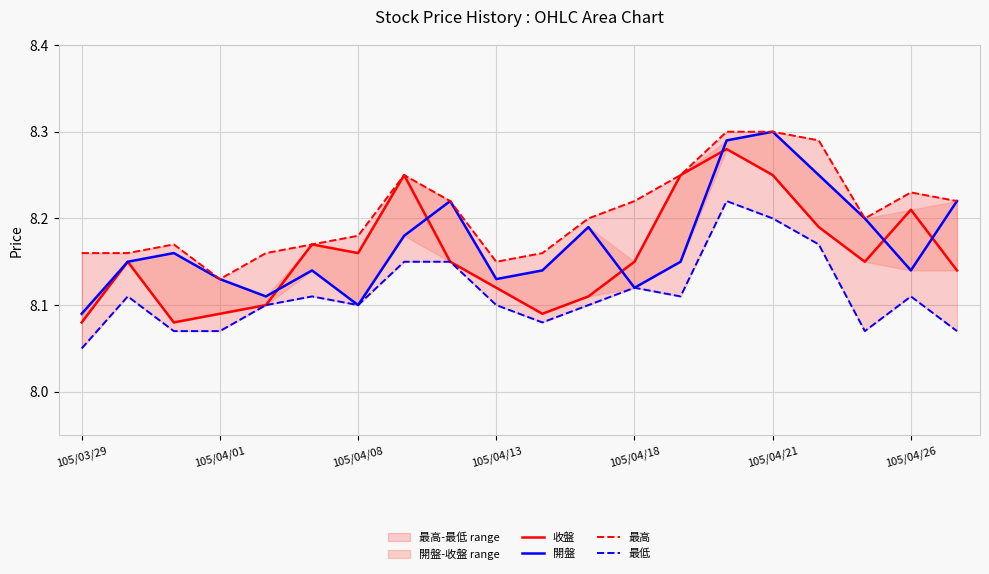

At how many categories does at least one series exceed 8?

20